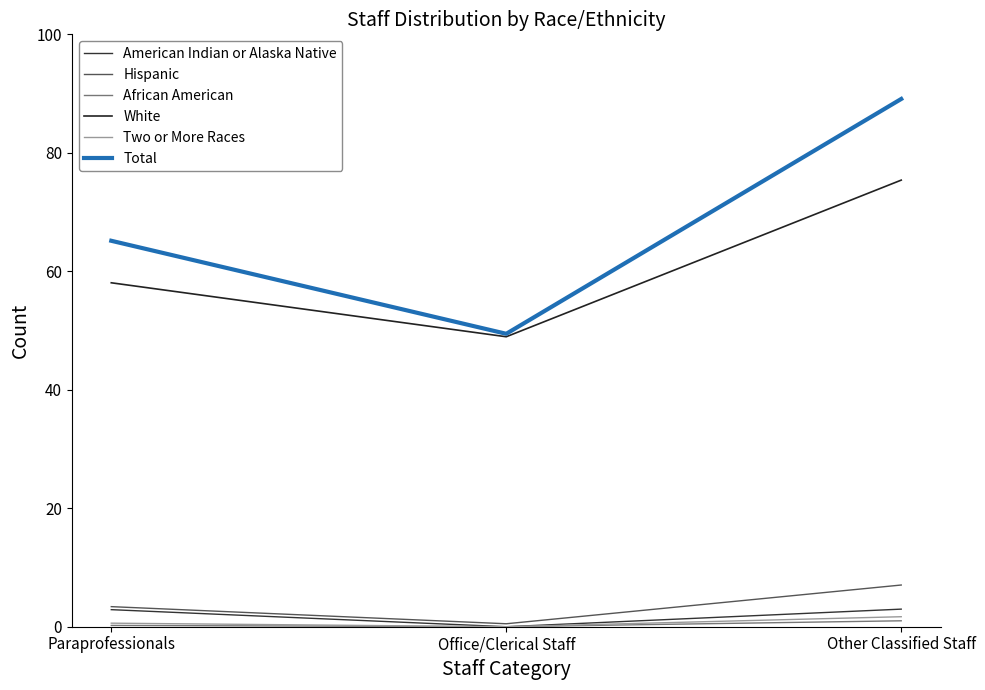

True or false: American Indian or Alaska Native has a value of 5.1 at Paraprofessionals.

False